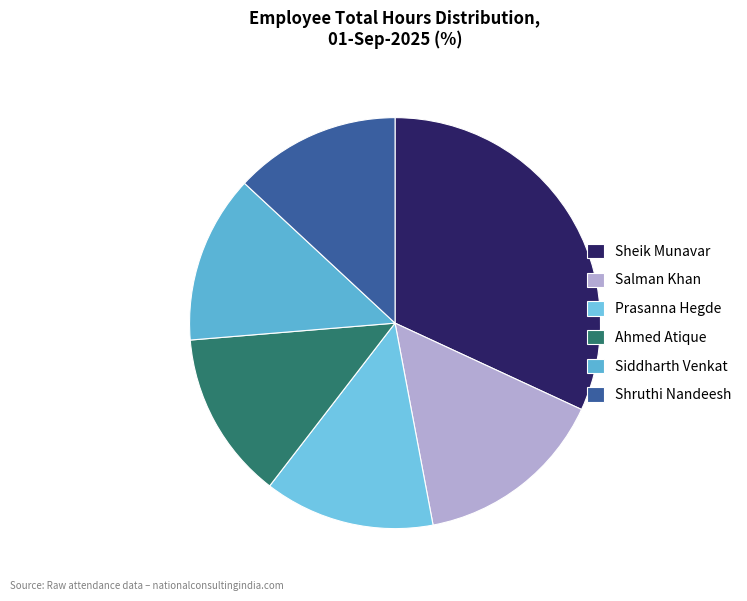

What is the ratio of the value at Siddharth Venkat to the value at Ahmed Atique?

1.0